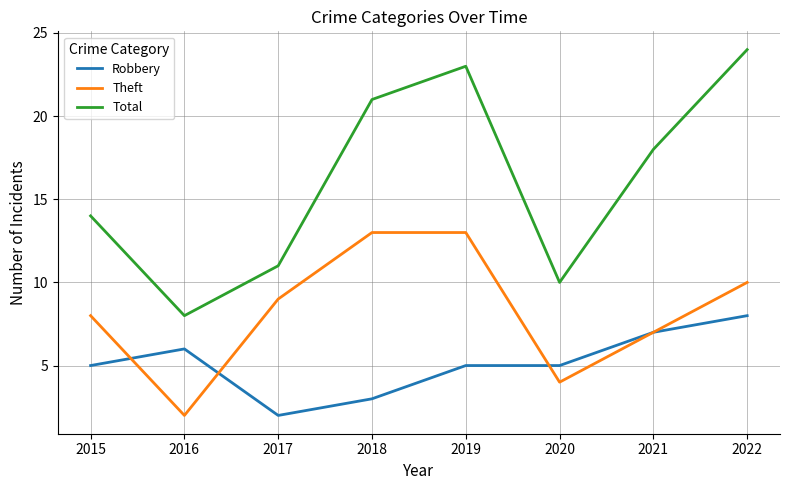

What value does the Theft series have at 2015?

8